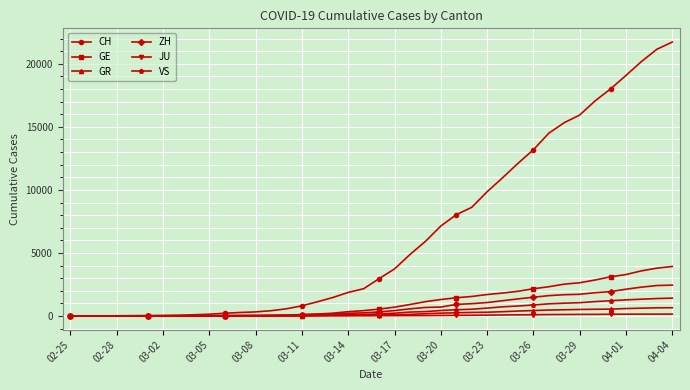

Which series has the largest total across all categories?

CH